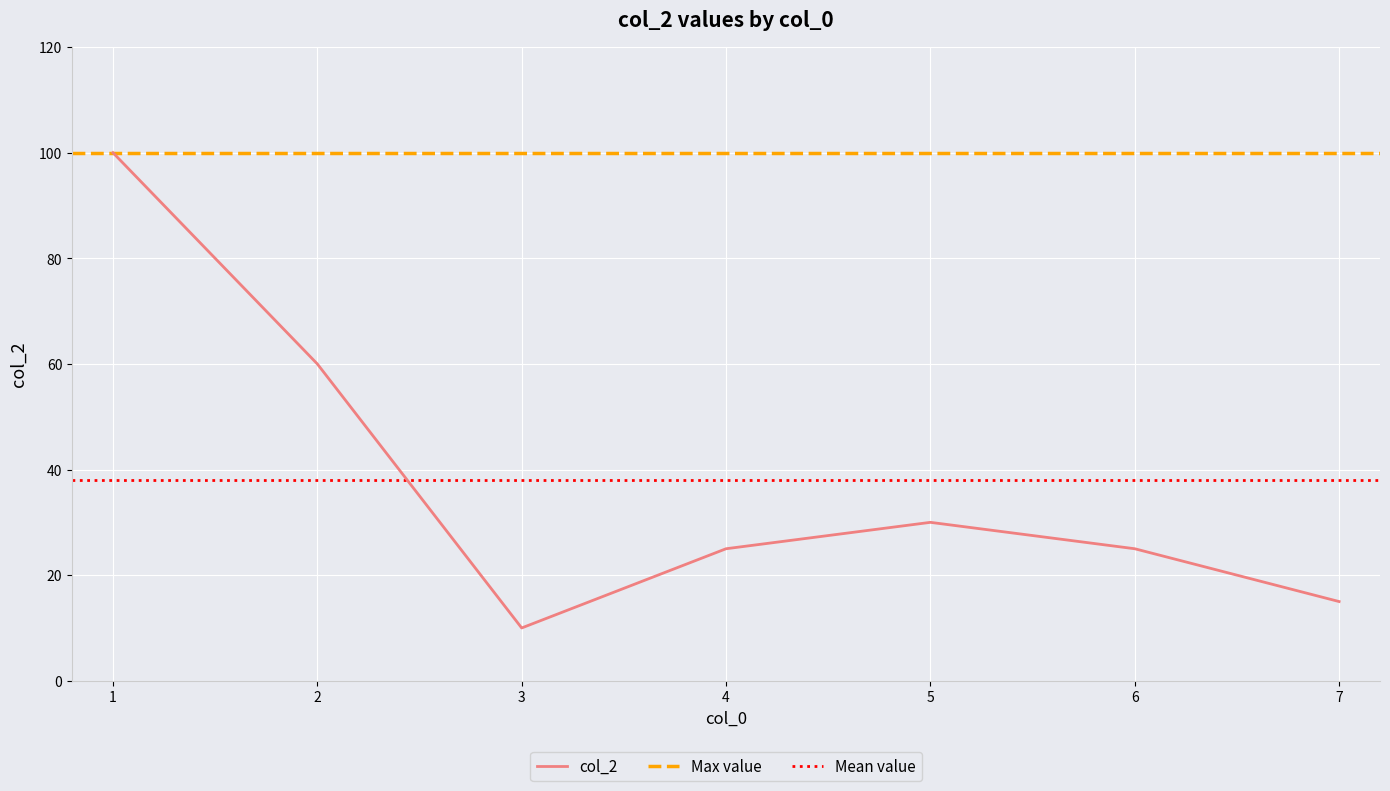

What is the approximate value at 2?

60